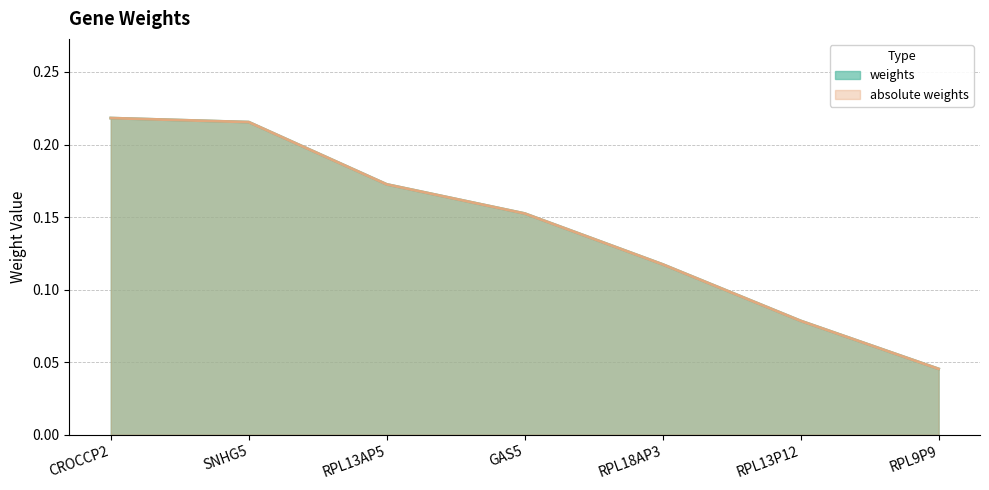

What is the sum of all weights values?

1.0